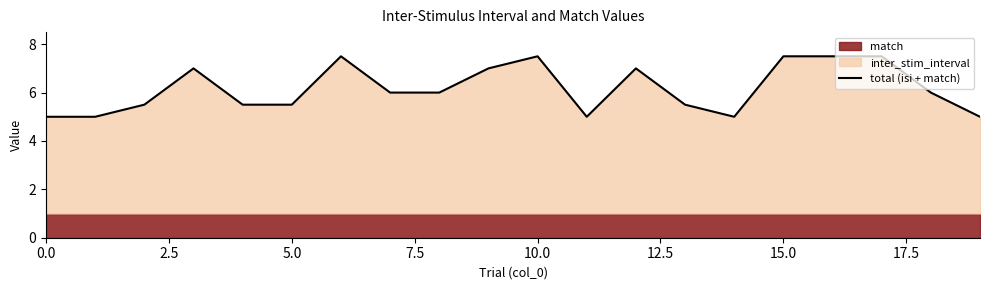

How many data points does each series have?

20